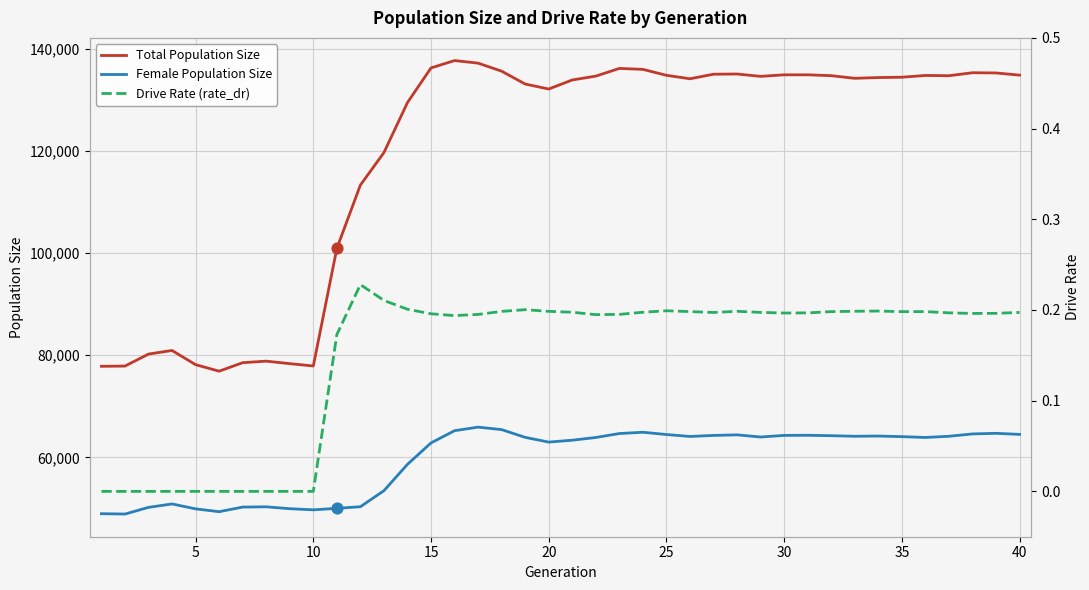

What is the lowest value of the Female Population Size series?

48907